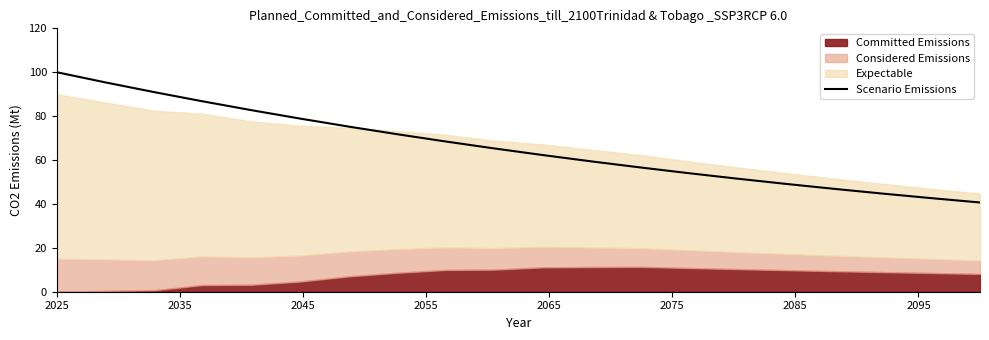

What is the value of the 18th point from the left?

44.7